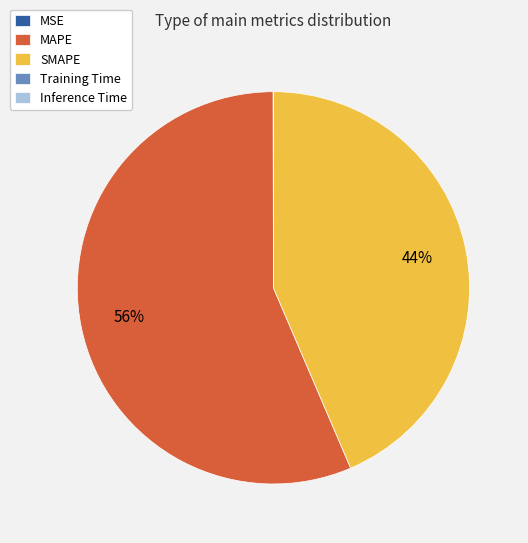

Does any single category account for the majority?

Yes